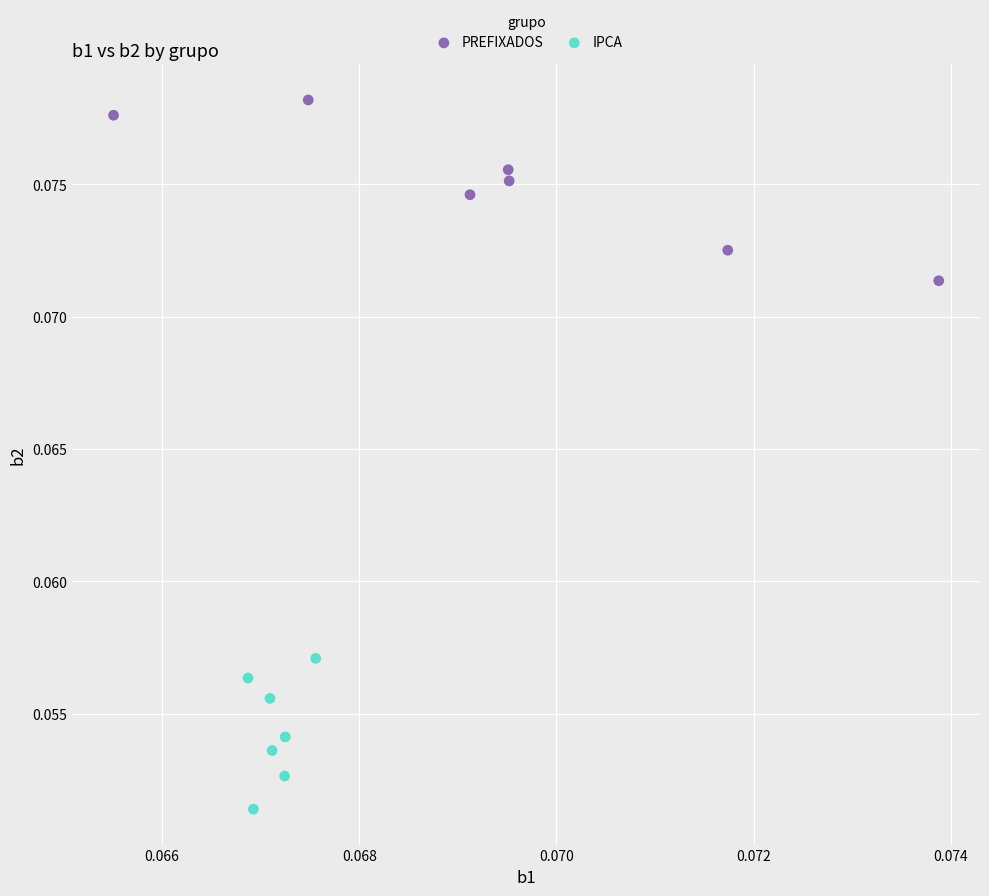

Which series has the widest spread of Y values?

PREFIXADOS